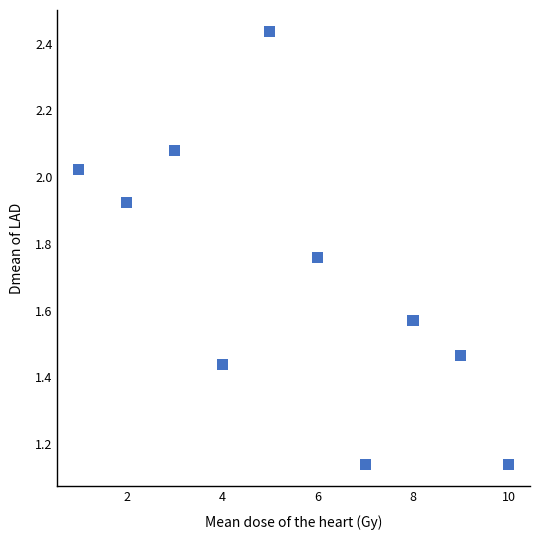

What is the range of Y values (max minus min)?

1.3